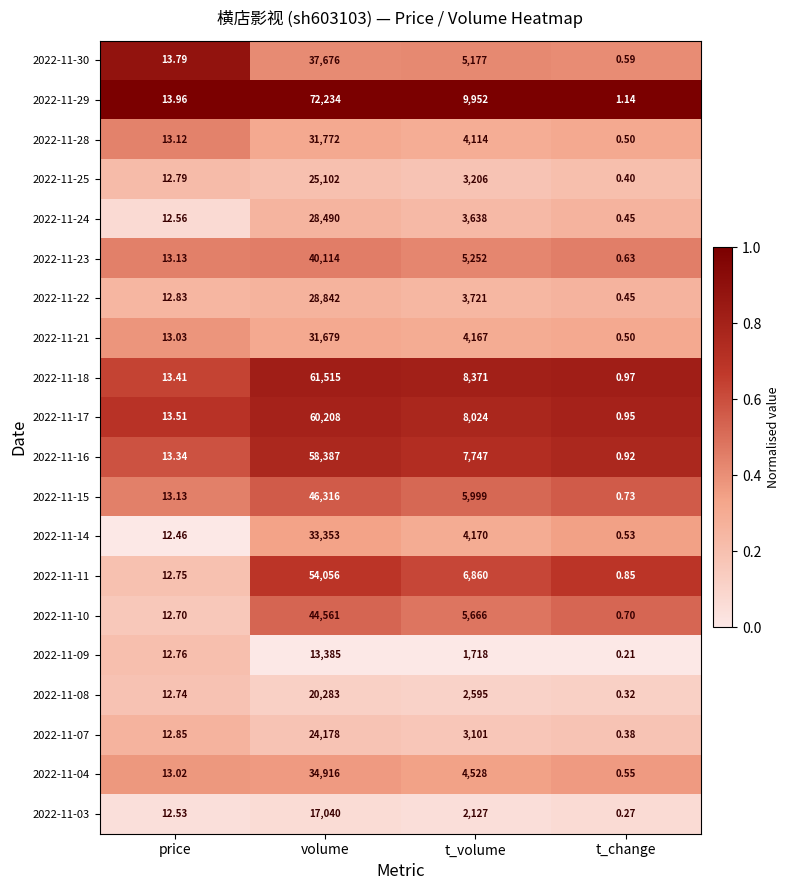

List the labels in order of 2022-11-24 value, largest first.

volume, t_volume, price, t_change